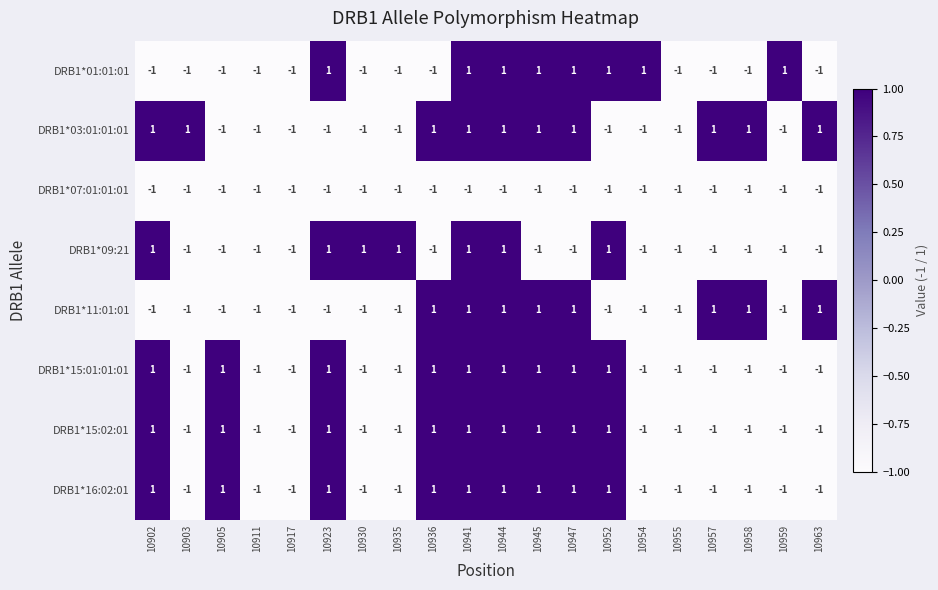

What is the sum of all DRB1*07:01:01:01 values?

-20